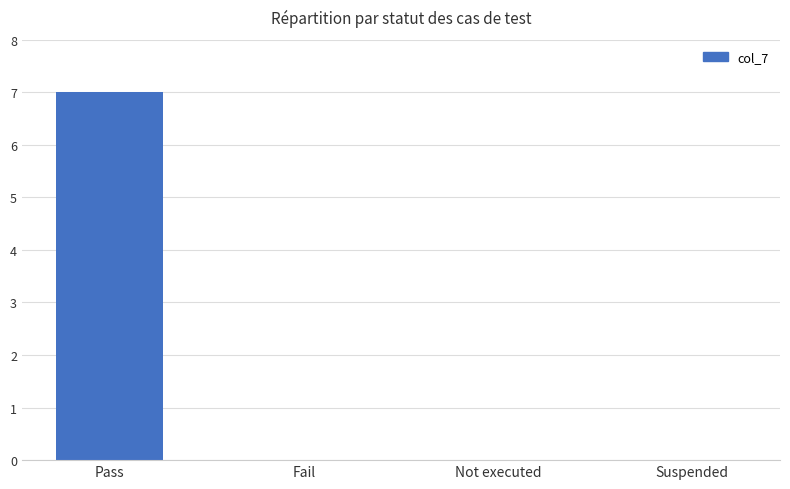

How many values are between 0 and 7?

4